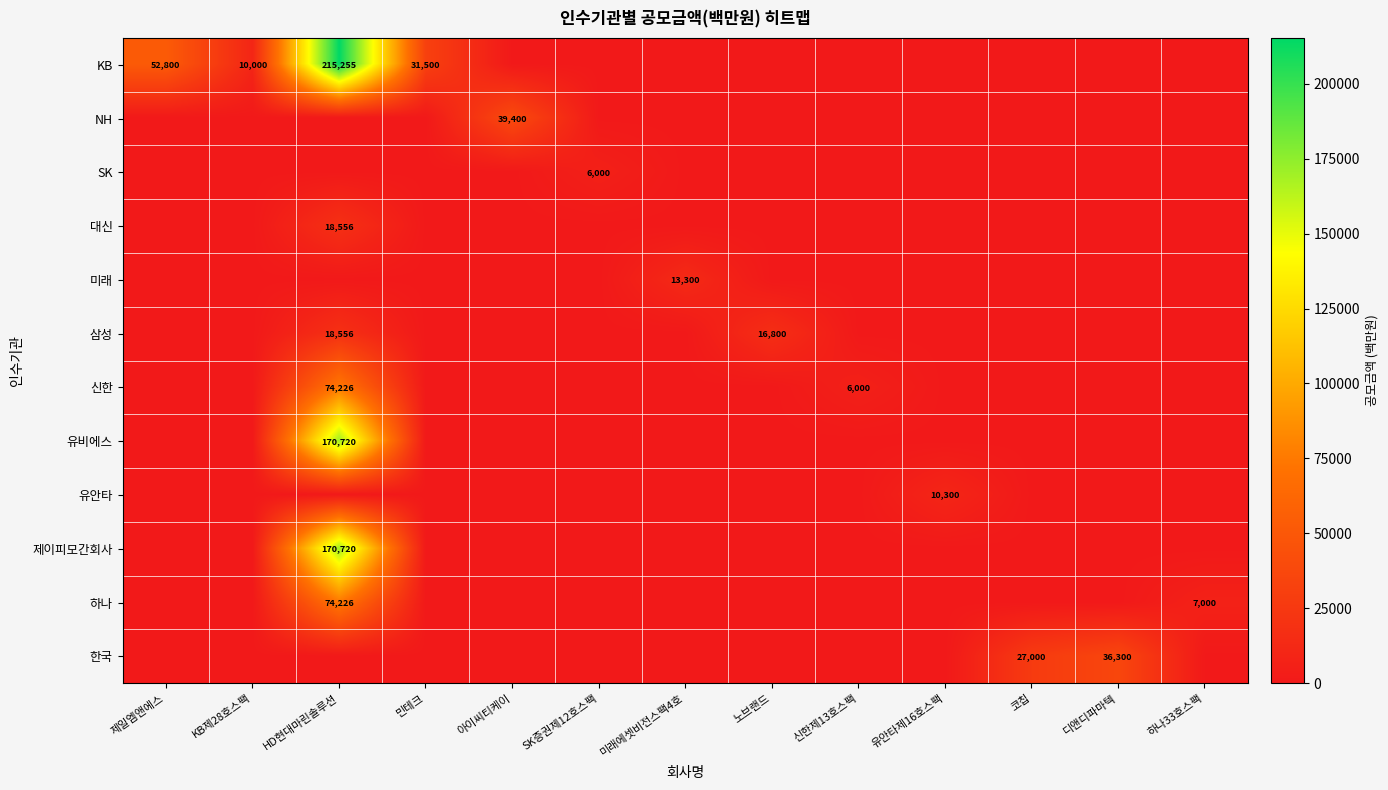

The value of KB at 신한제13호스팩 is 135847.0. True or false?

False